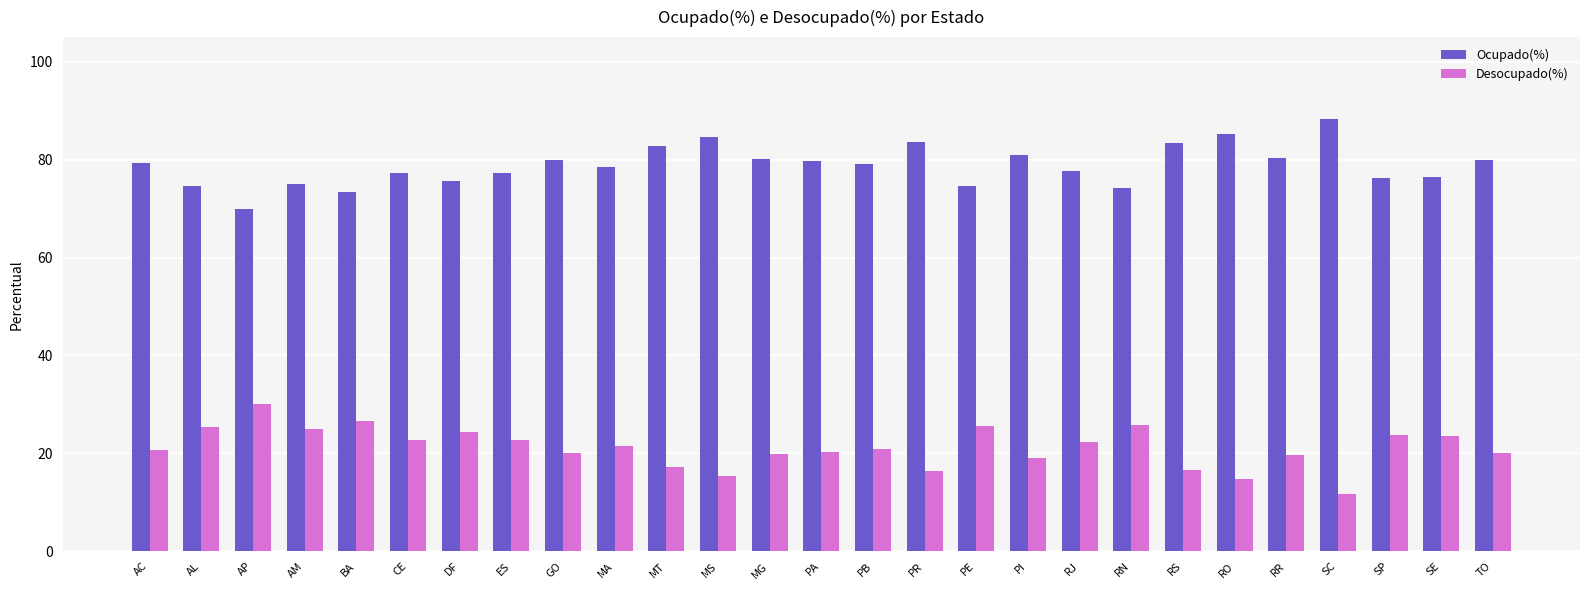

Does the chart contain any negative values?

No